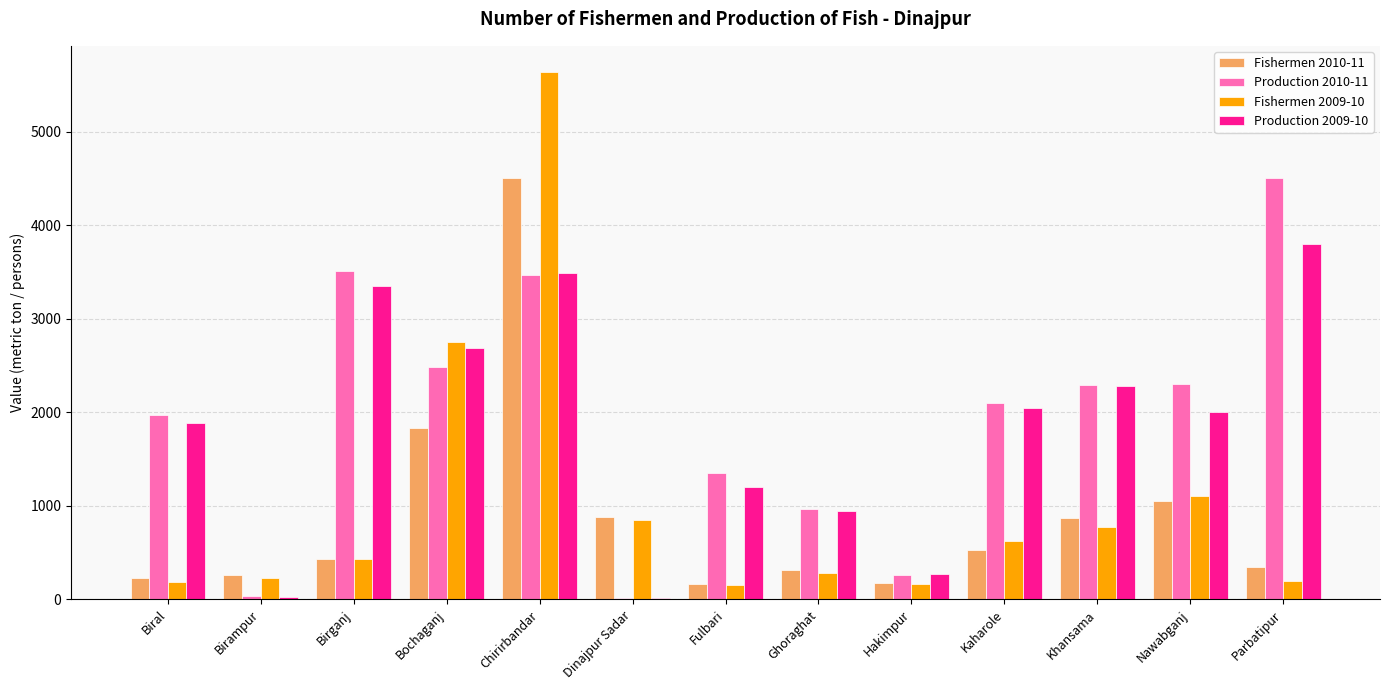

Which series changed the most between Bochaganj and Fulbari?

Fishermen 2009-10